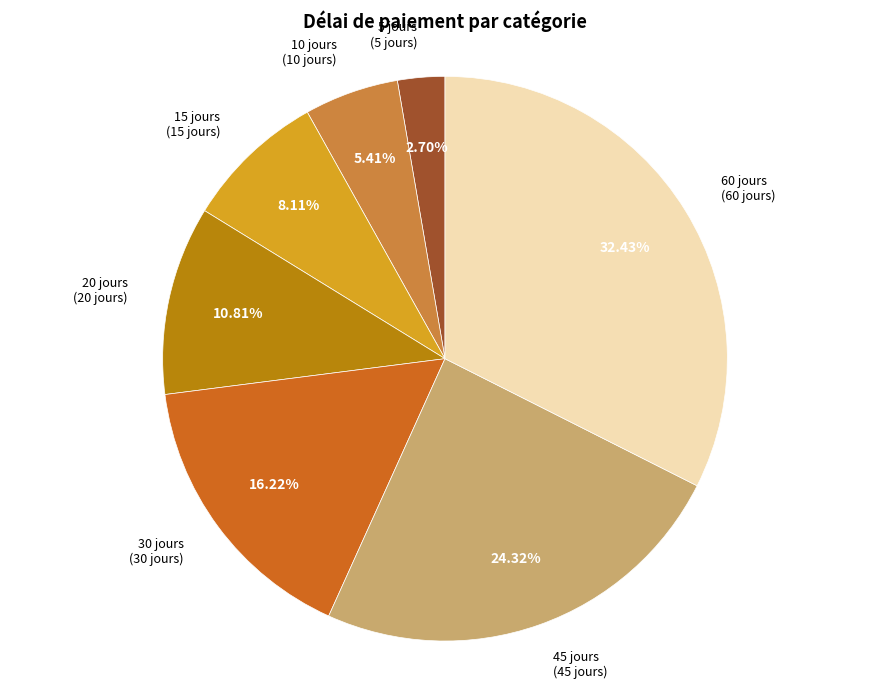

Is there any slice that represents more than half of the pie?

No